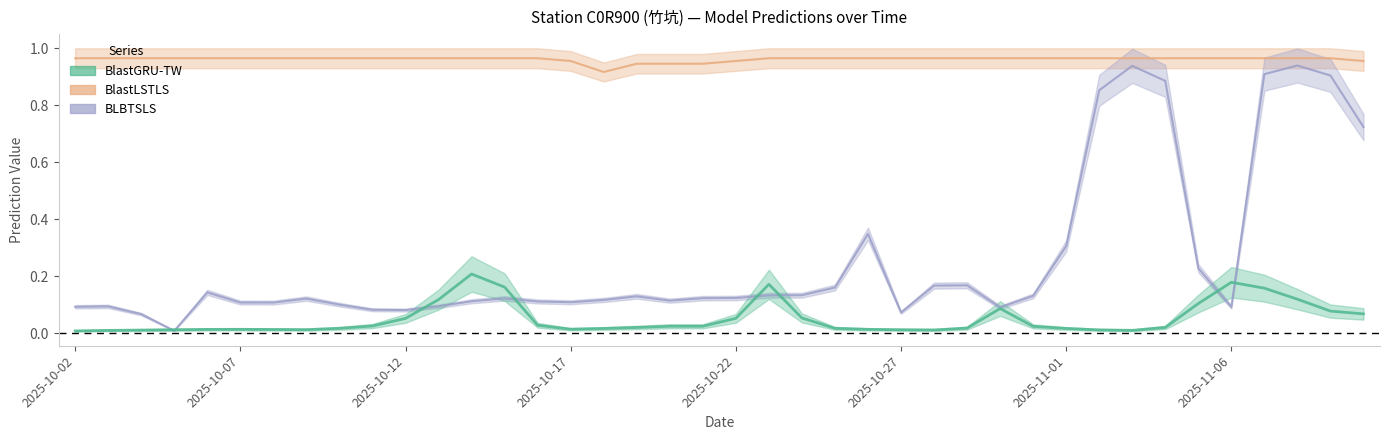

True or false: BlastGRU-TW has a value of 0.0 at 2025-10-26.

False